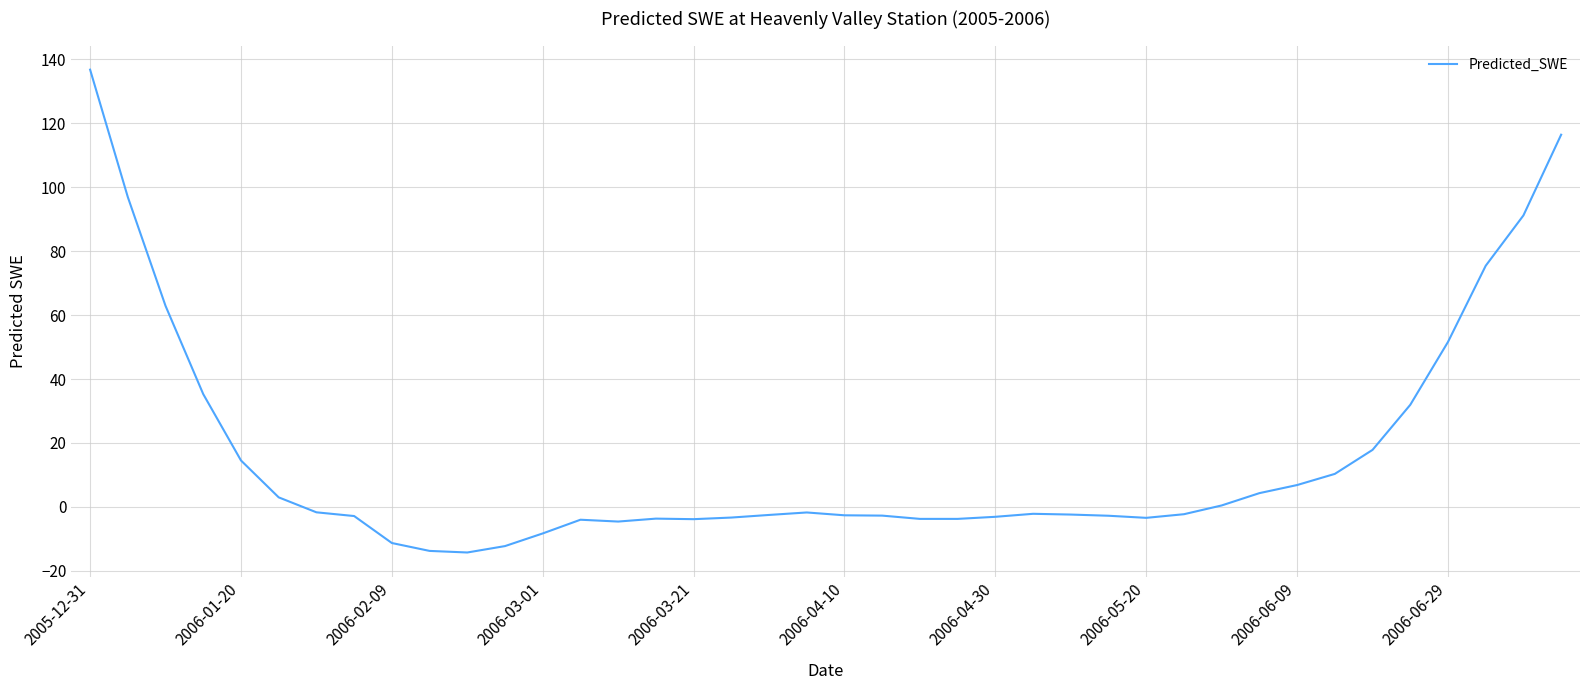

What is the difference between the maximum and minimum values?

151.0